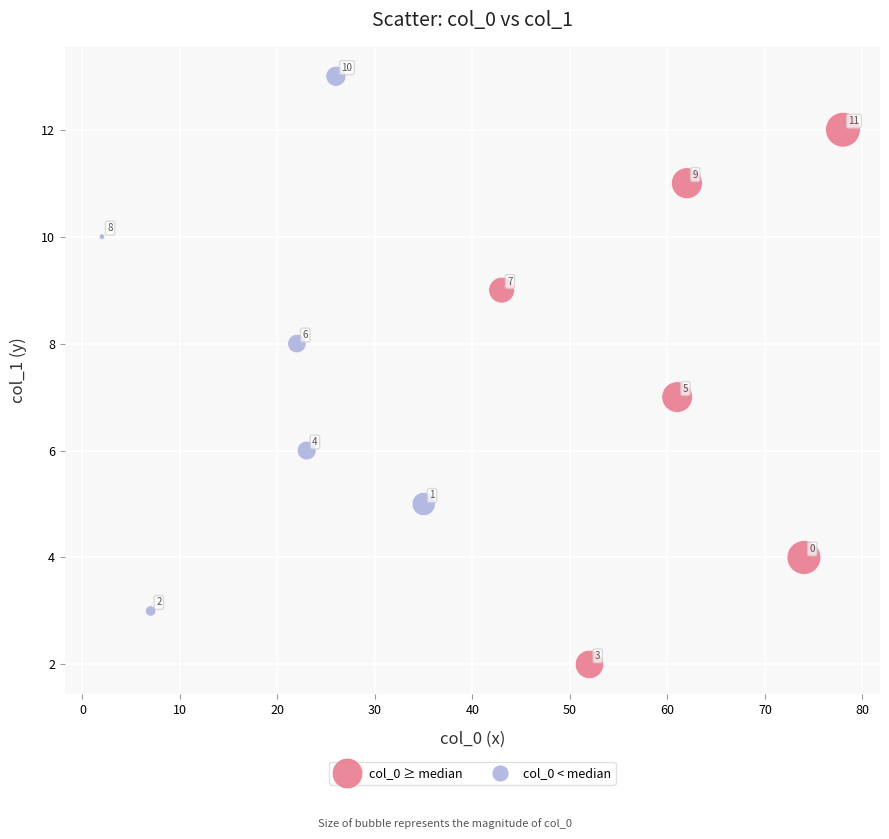

Which series contains the lowest Y value?

col_0 ≥ median